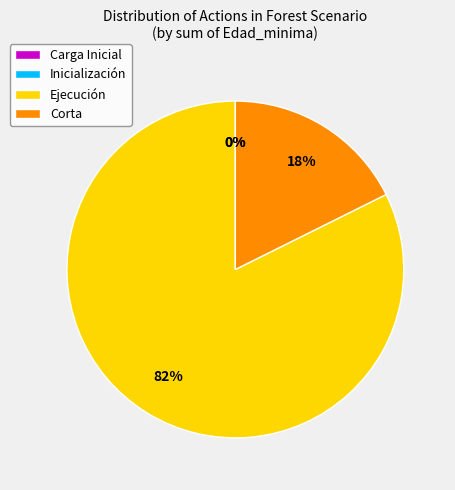

What is the change in value from Inicialización to Ejecución?

+385